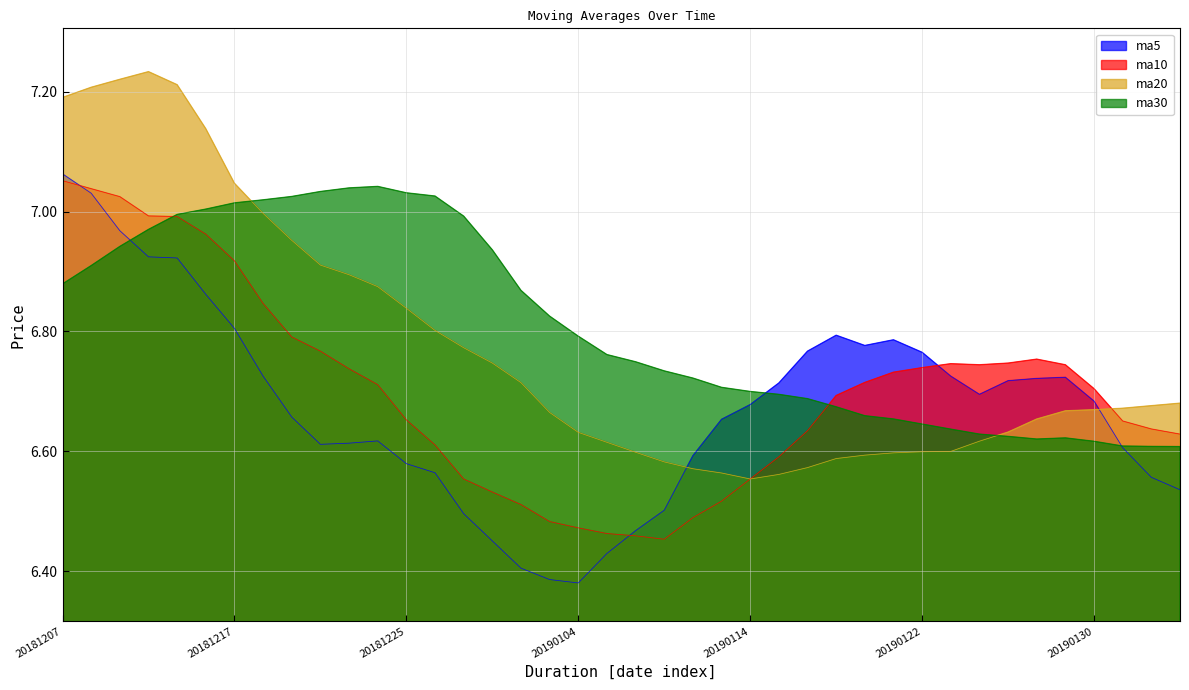

At how many categories does at least one series exceed 6?

40